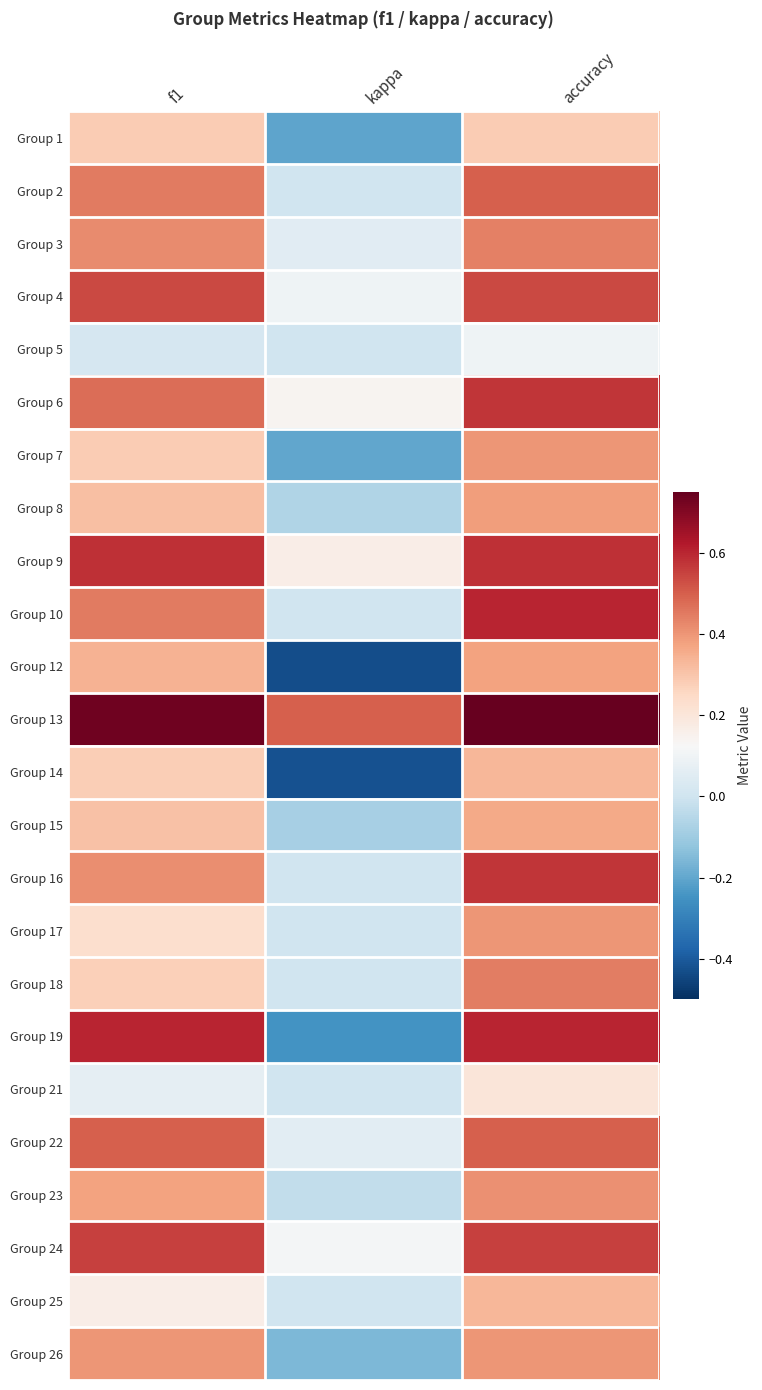

Rank the series by their maximum value, from lowest to highest.

Group 5, Group 21, Group 1, Group 14, Group 25, Group 15, Group 12, Group 8, Group 7, Group 17, Group 26, Group 23, Group 3, Group 18, Group 2, Group 22, Group 4, Group 24, Group 6, Group 16, Group 9, Group 10, Group 19, Group 13